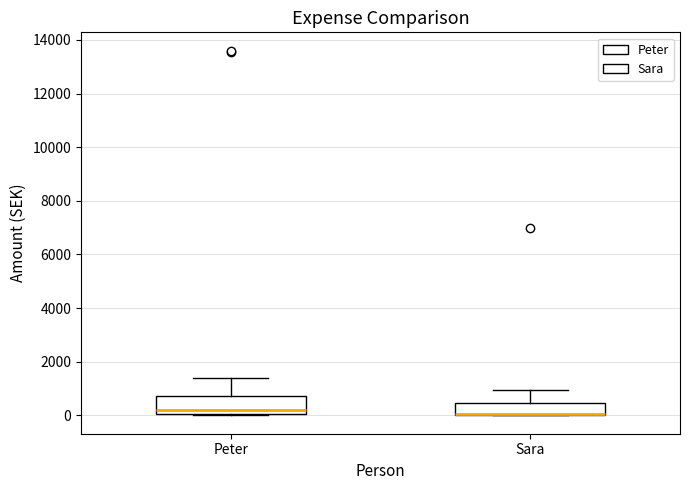

Reading left to right, read every box against the y-axis: the position of its median line, the range the box covers, and the ends of its whiskers. The values are not printed on the chart, so give them approximately, as read against the axis.

Peter: median 200, box 0 to 800, whiskers 0 (just below the box's lower edge) to 1400
Sara: median 0 (drawn on the box's lower edge), box 0 to 400, whiskers 0 to 1000